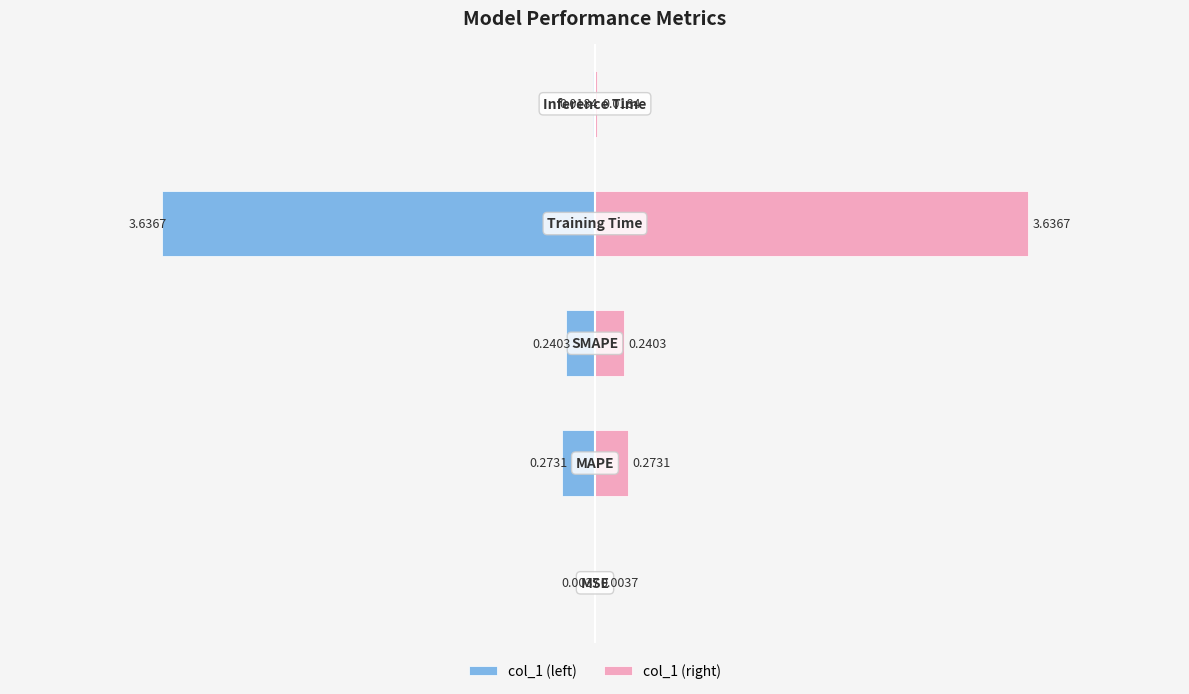

Which series has the widest spread of values?

col_1 (left)